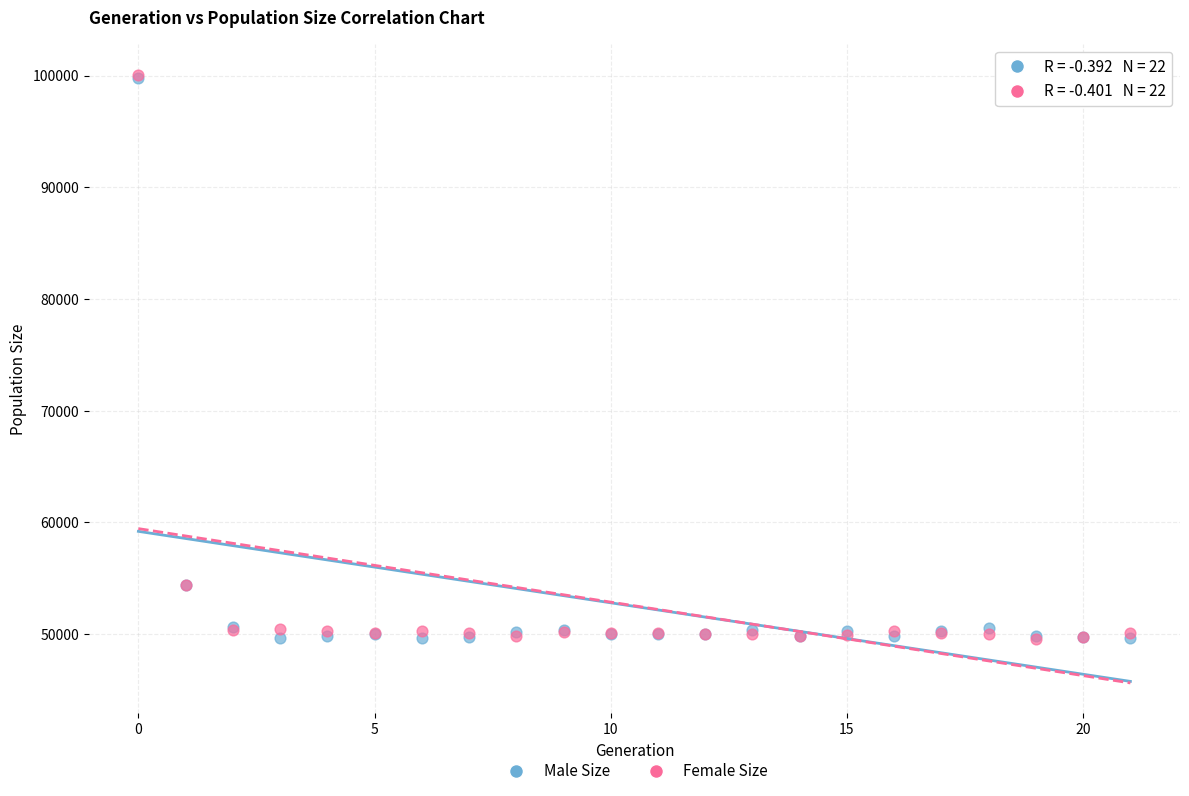

What are all the series names shown in the legend?

Male Size, Female Size